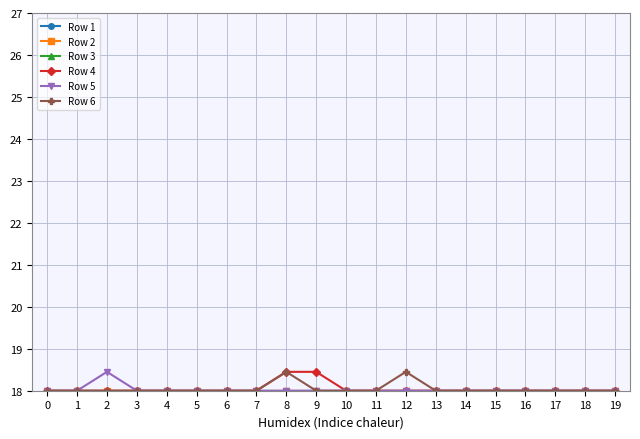

List the series in order of their peak value, highest first.

Row 4, Row 5, Row 6, Row 1, Row 2, Row 3